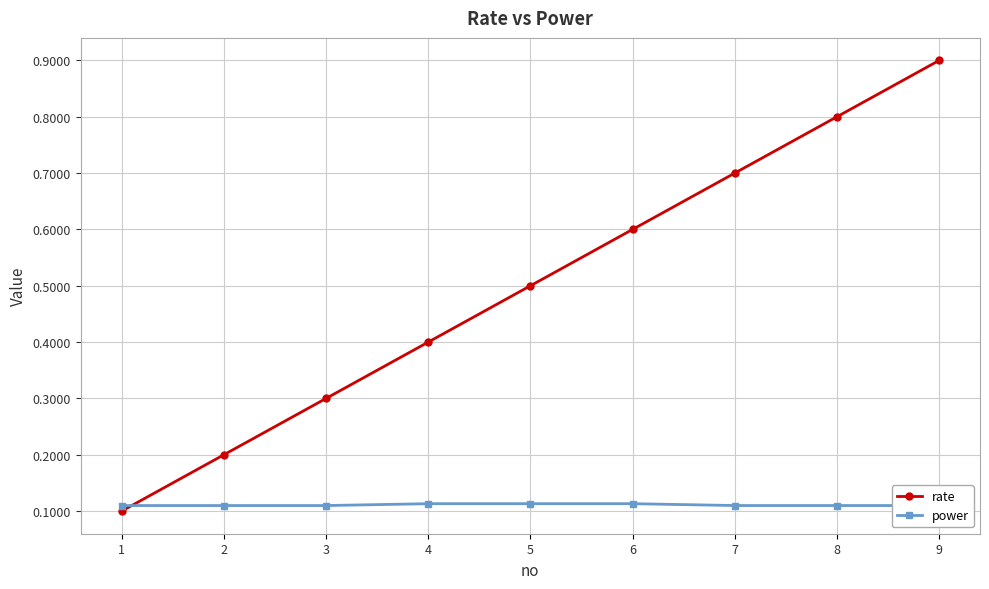

What is the difference between the maximum and second lowest values in the rate series?

0.7